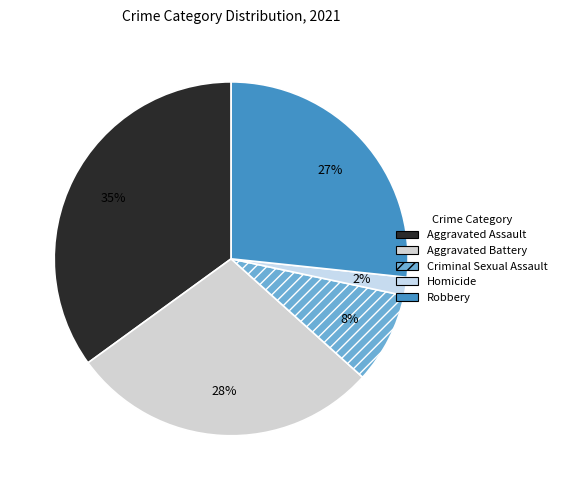

What is the total percentage of Robbery and Aggravated Assault?

61.7%